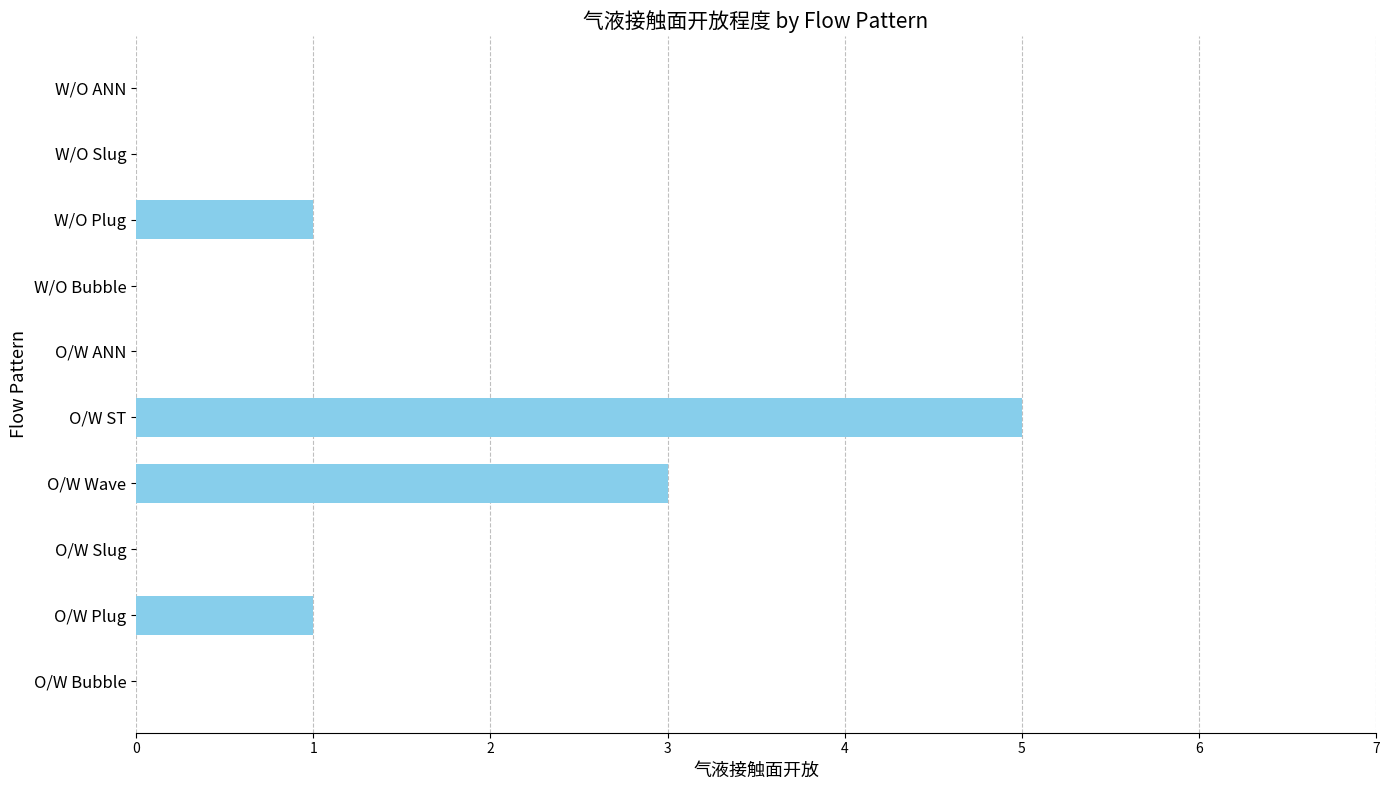

Reading bottom to top, transcribe all the data shown in this chart.

O/W Bubble=0	O/W Plug=1	O/W Slug=0	O/W Wave=3	O/W ST=5	O/W ANN=0	W/O Bubble=0	W/O Plug=1	W/O Slug=0	W/O ANN=0